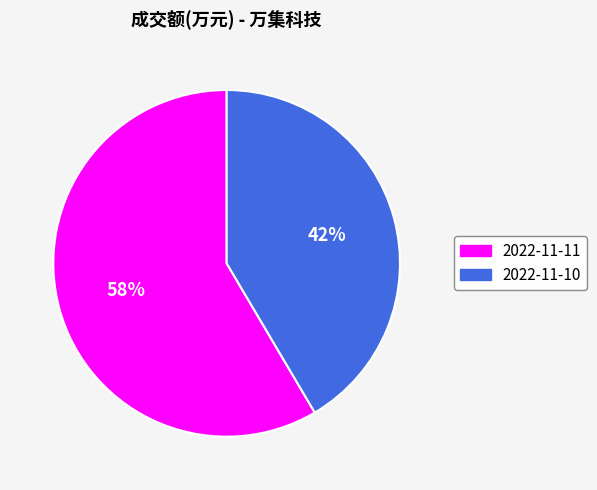

Which slice is the largest?

2022-11-11